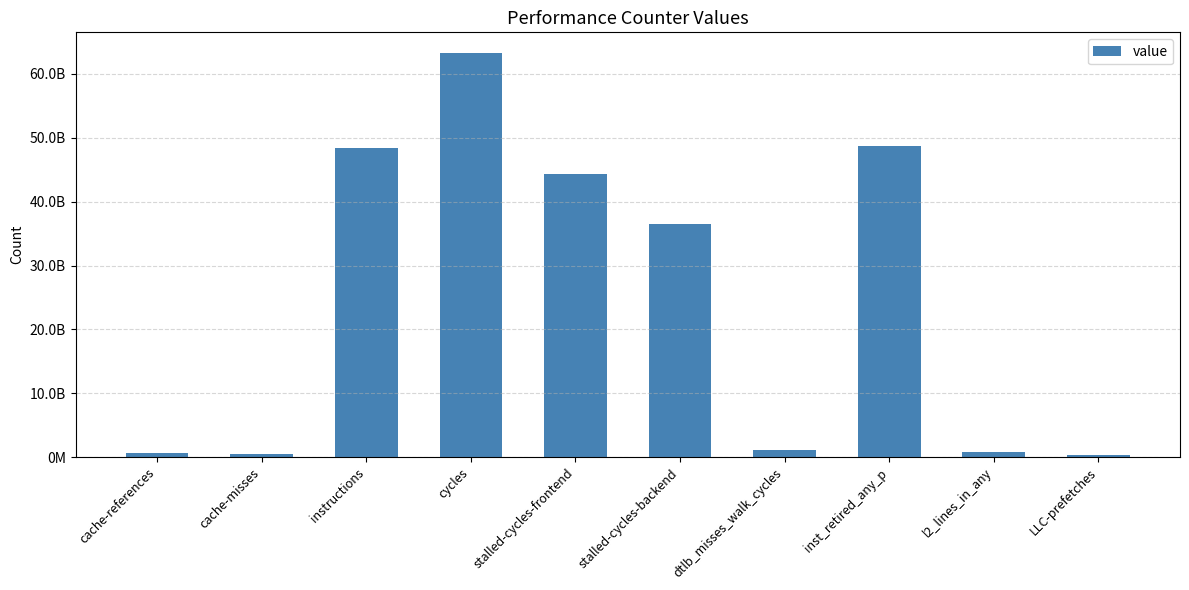

What is the change in value from cache-references to dtlb_misses_walk_cycles?

+441295888